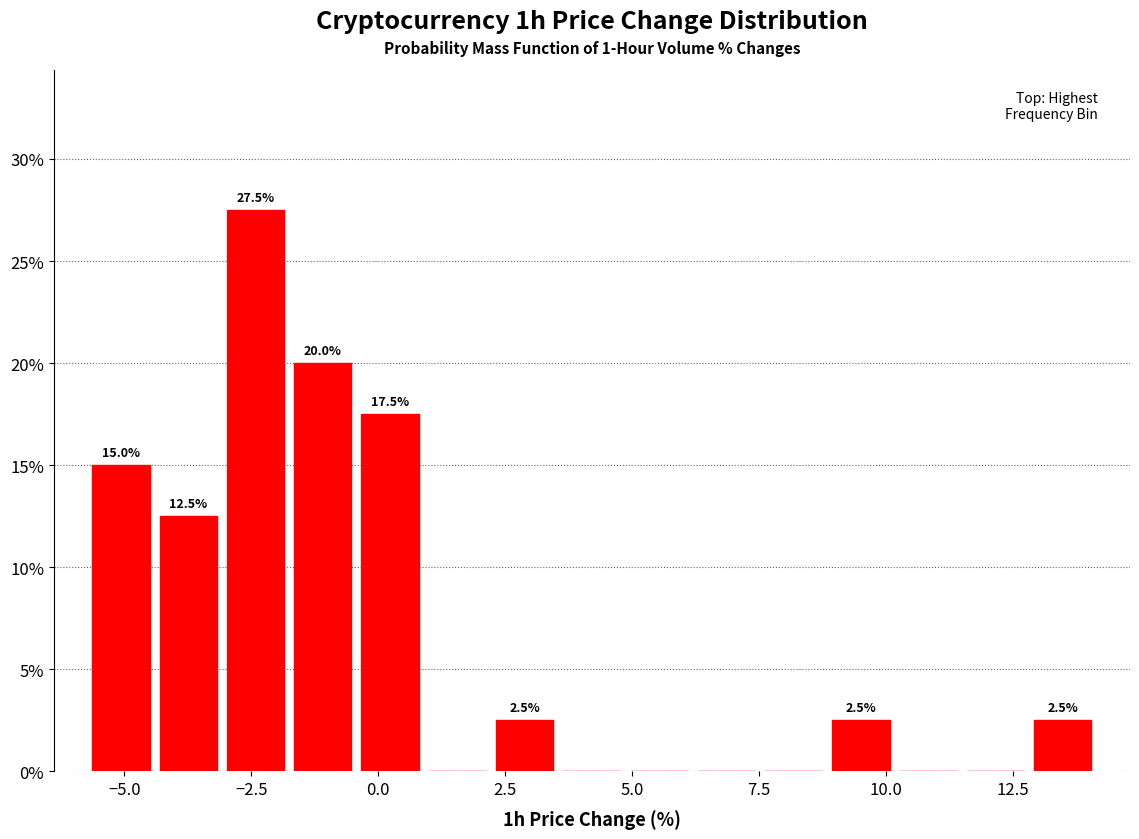

Around what value on the x-axis is the tallest bar? Give the approximate position of its centre, as read against the axis.

-2.5